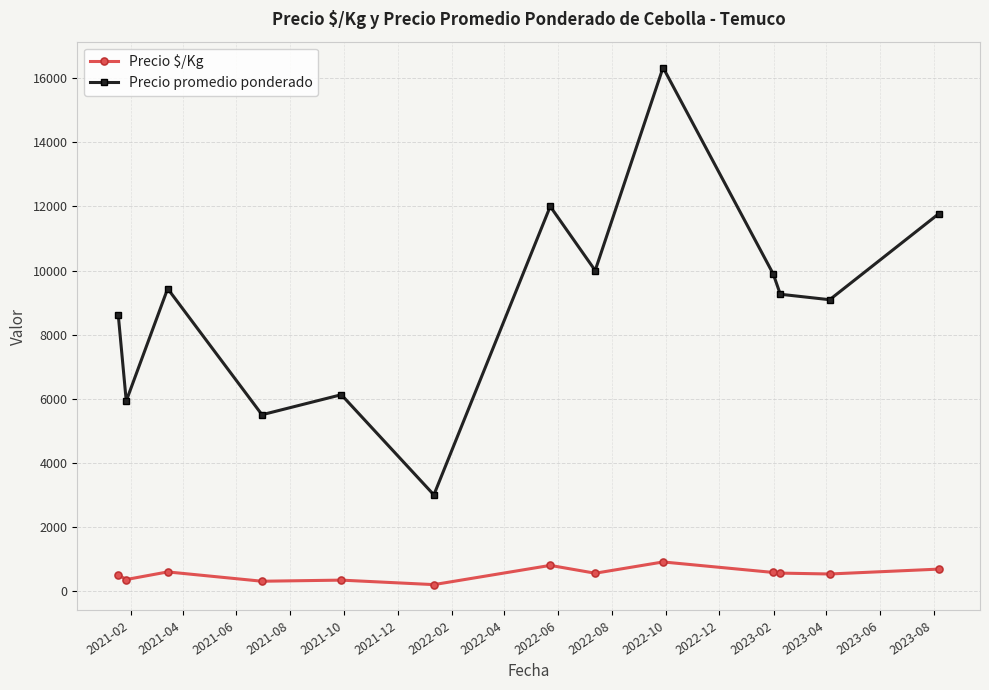

Which series has the largest range (max minus min)?

Precio promedio ponderado